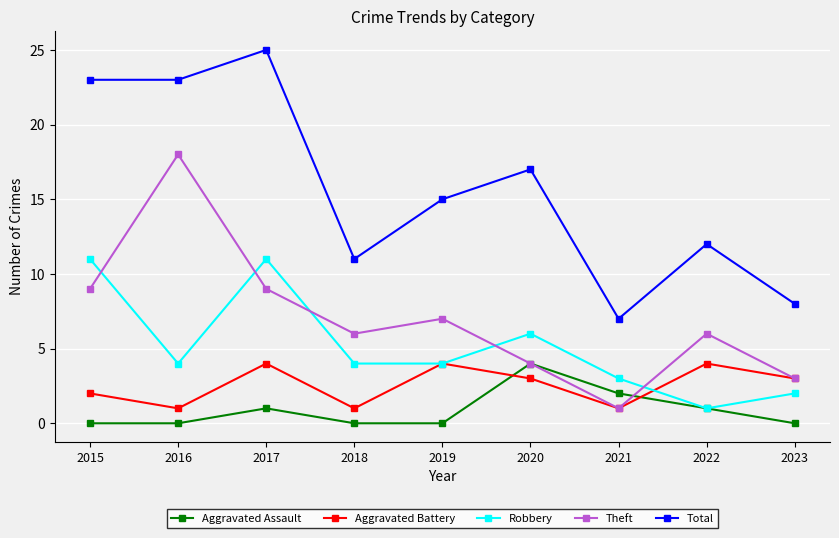

True or false: Aggravated Battery has more than 0 points higher than both neighbors.

True